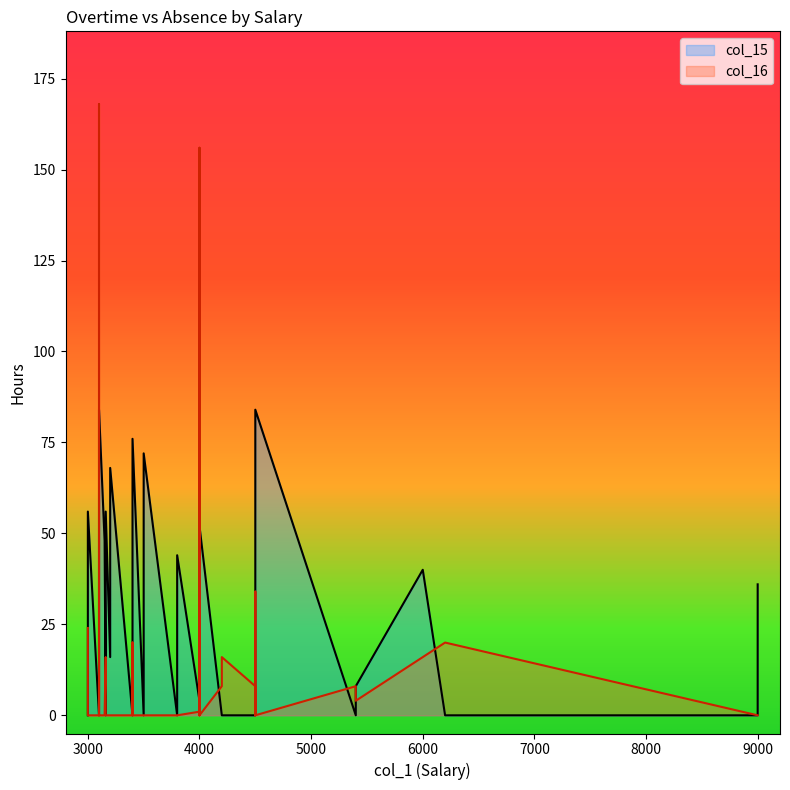

Which series has the largest range (max minus min)?

col_16